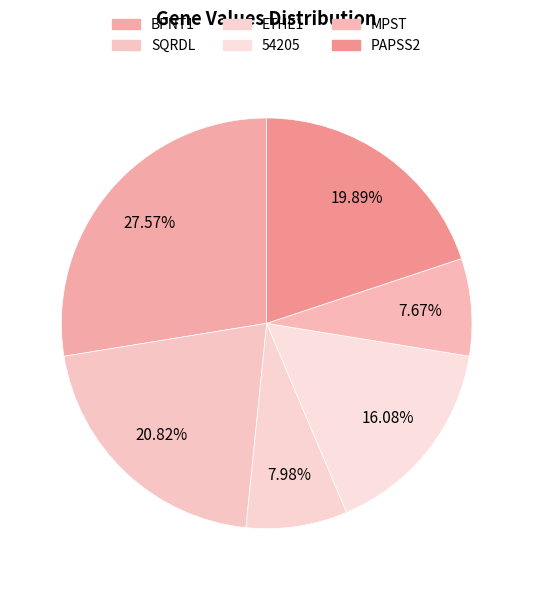

Is it true that SQRDL is 30% of the pie?

False